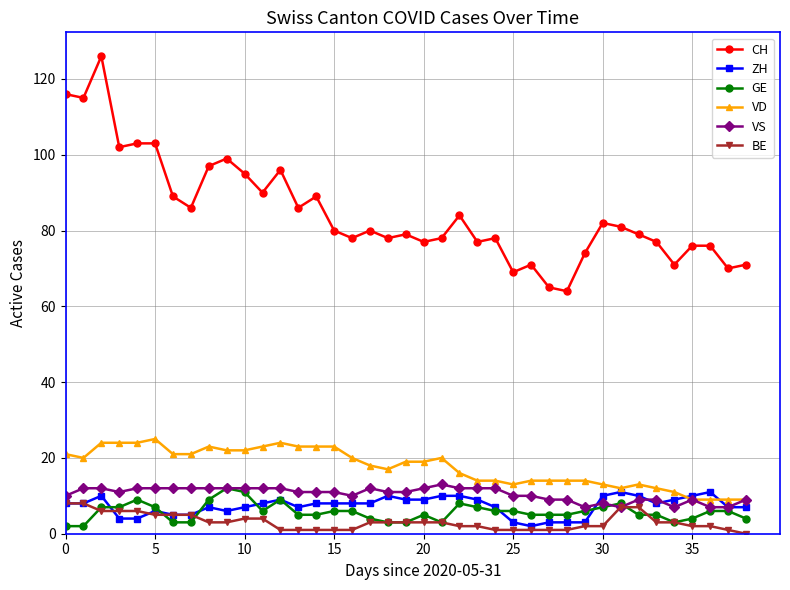

Which series has the largest total across all categories?

CH